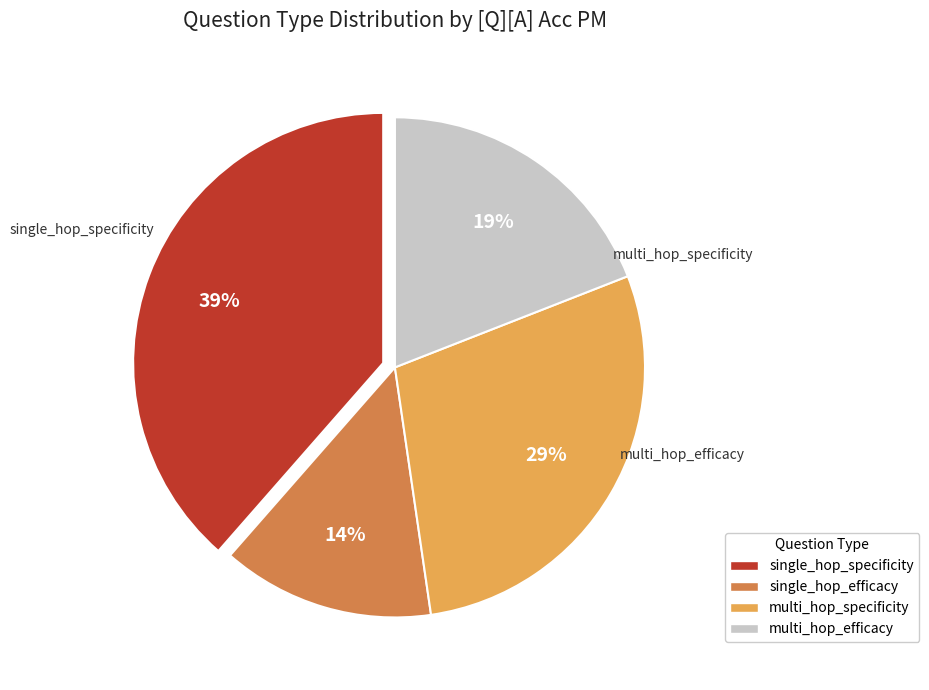

The multi_hop_efficacy slice represents 13% of the pie. True or false?

False